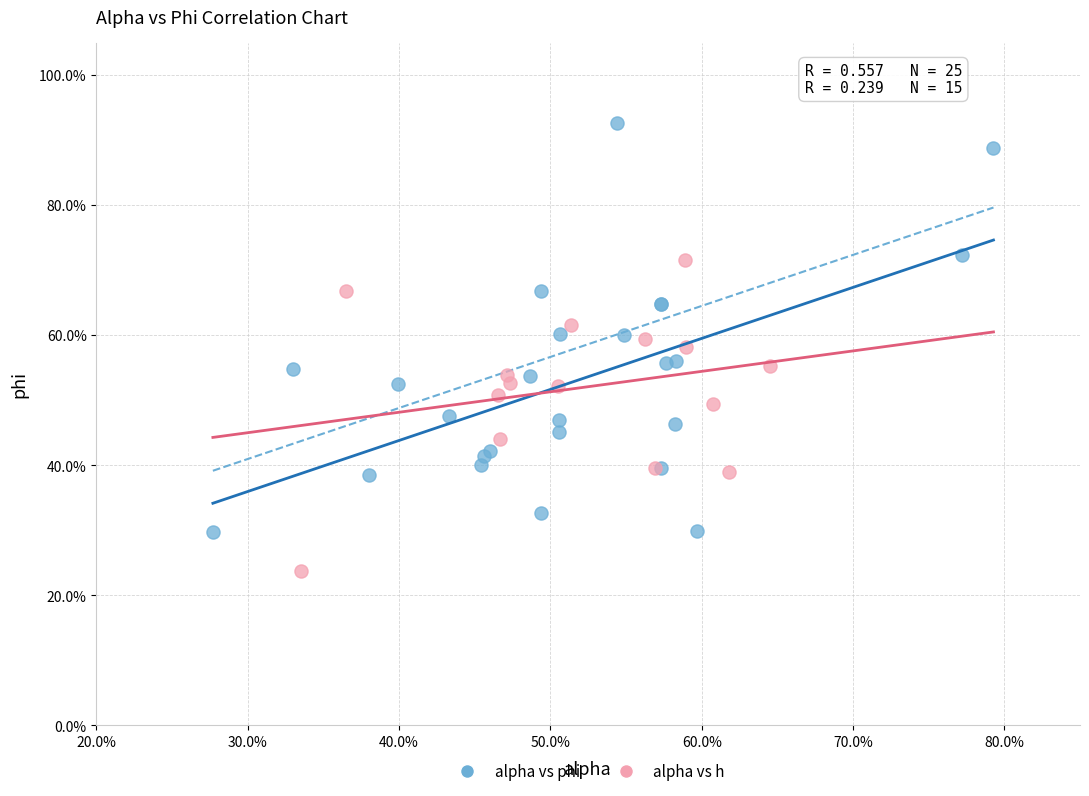

Which series has the largest Y range (max minus min)?

alpha vs phi